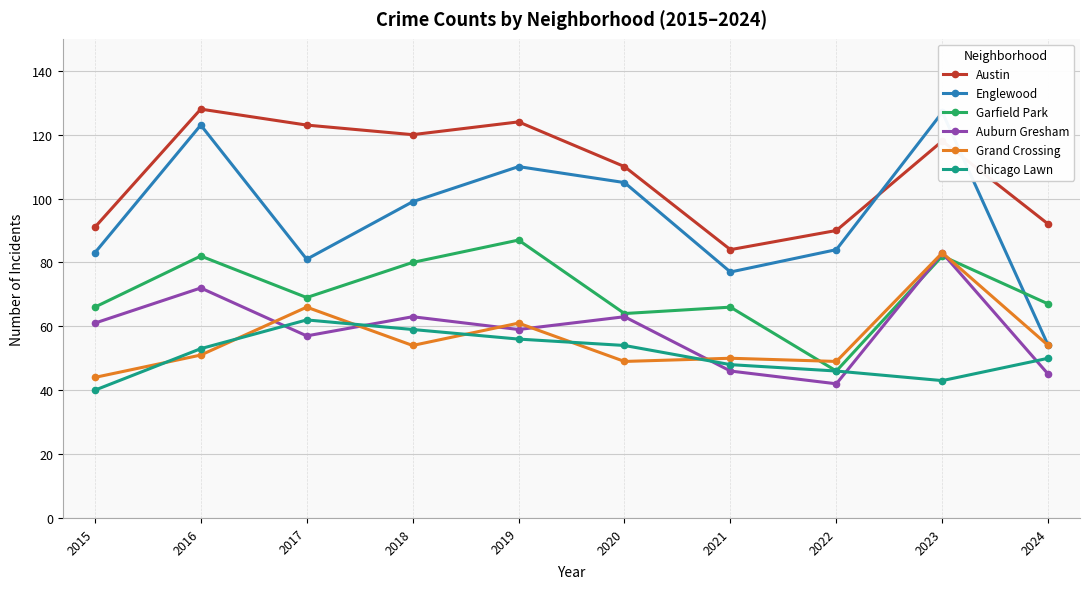

True or false: Chicago Lawn and Austin cross at least once.

False